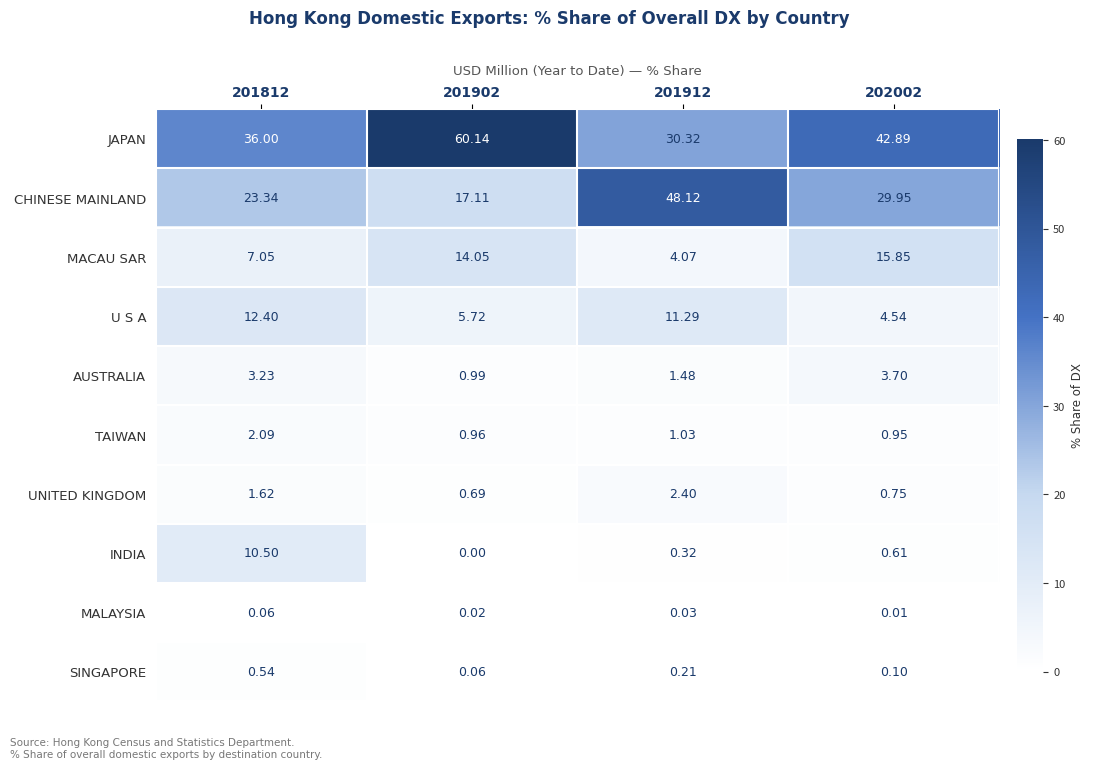

At which category is the sum across all series the highest?

201902